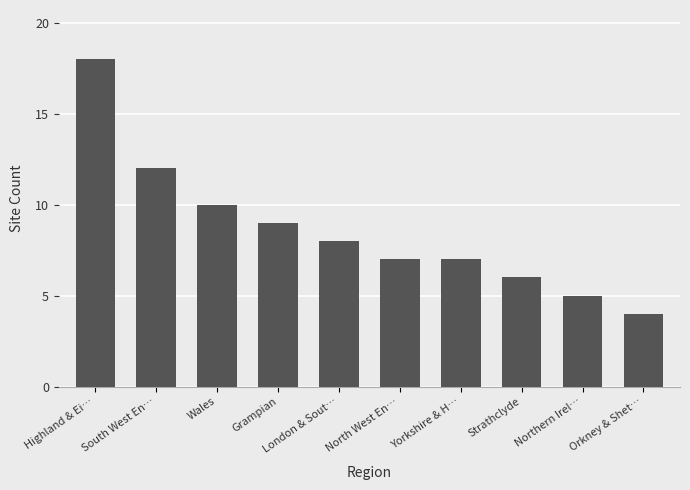

Which has a higher value, Yorkshire & H… or Grampian?

Grampian